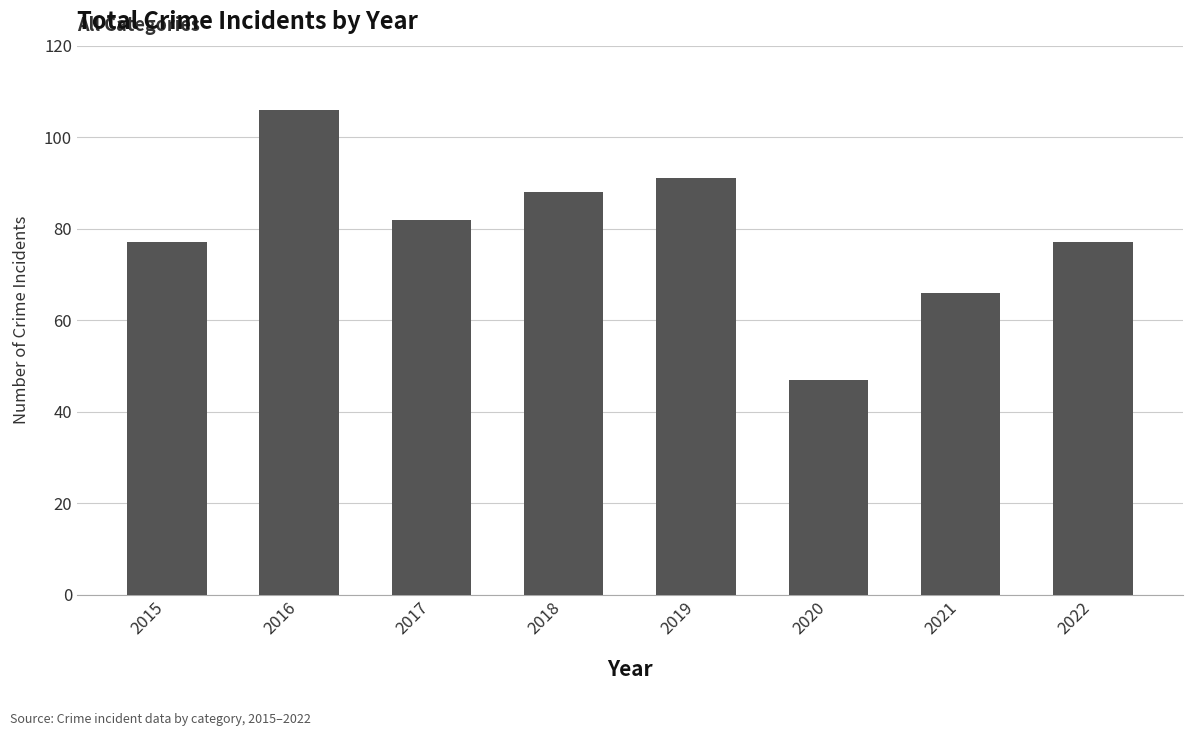

What is the minimum value shown in the chart?

47